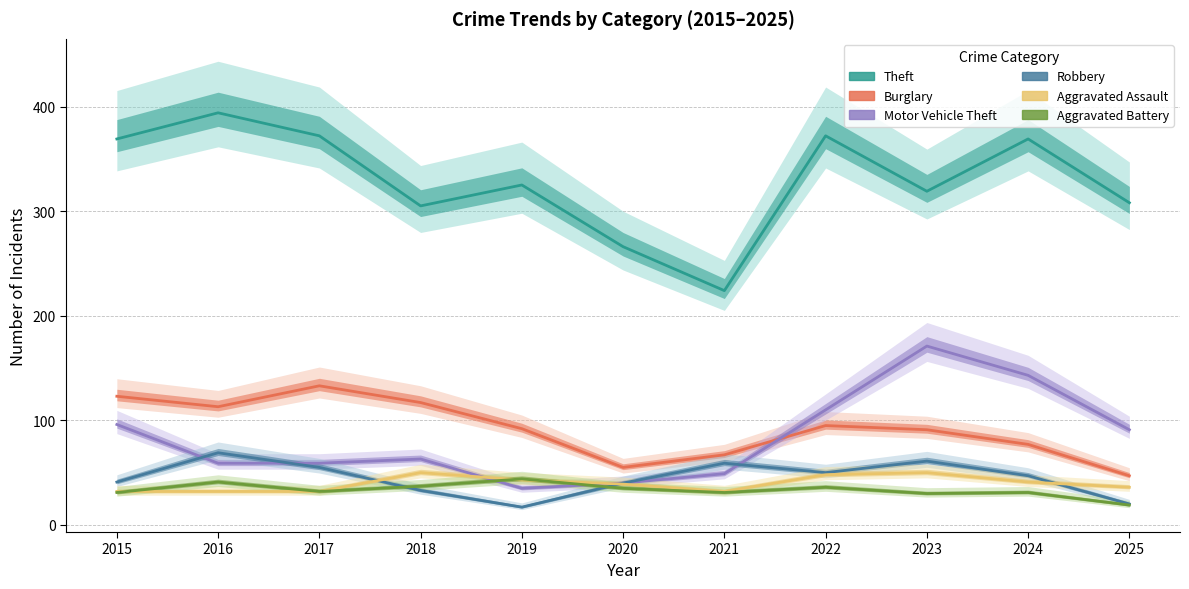

Rank the series at 2023 from lowest to highest value.

Aggravated Battery, Aggravated Assault, Robbery, Burglary, Motor Vehicle Theft, Theft